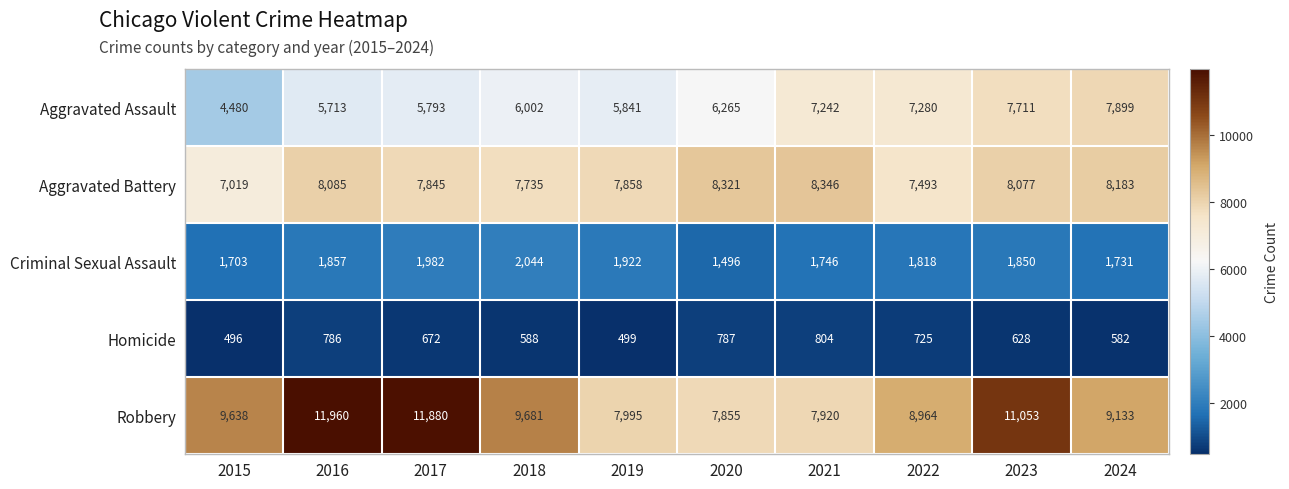

Rank the series by their maximum value, from highest to lowest.

Robbery, Aggravated Battery, Aggravated Assault, Criminal Sexual Assault, Homicide